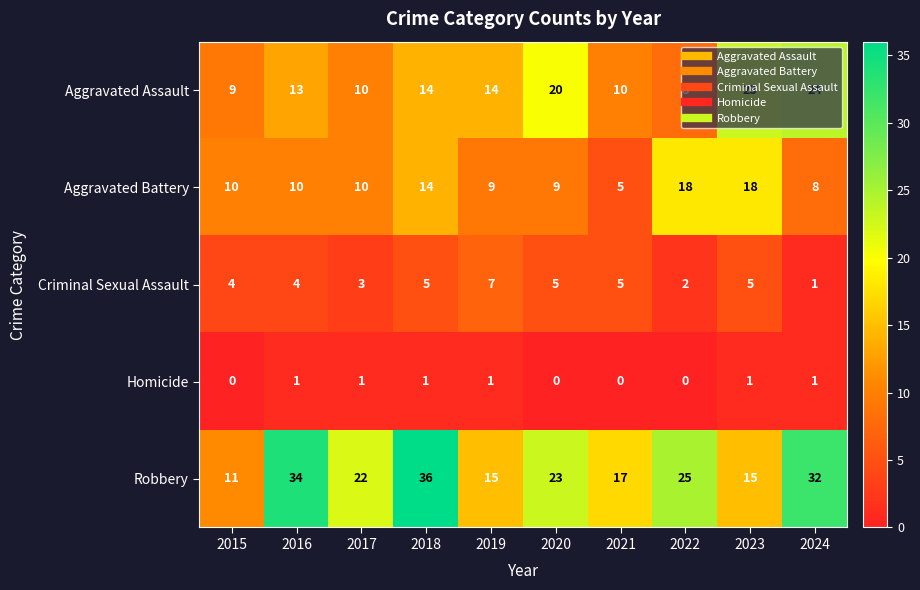

What is the difference between the highest and lowest values at 2016?

33